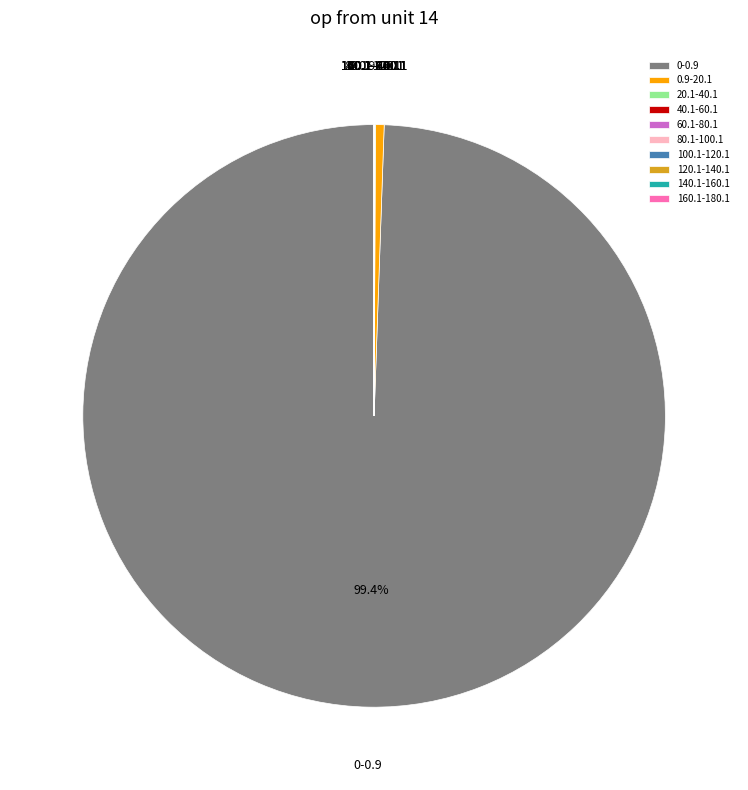

Which slice is the largest?

0-0.9